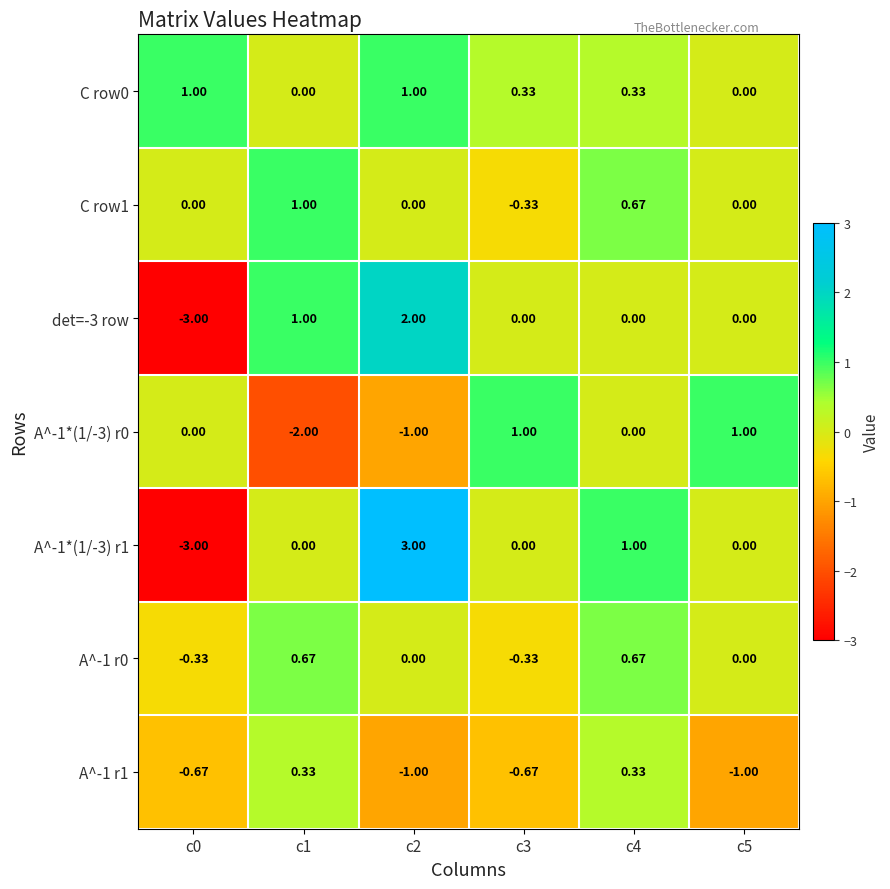

Is the value of A^-1*(1/-3) r0 at c5 greater than the value of C row0 at c3?

Yes